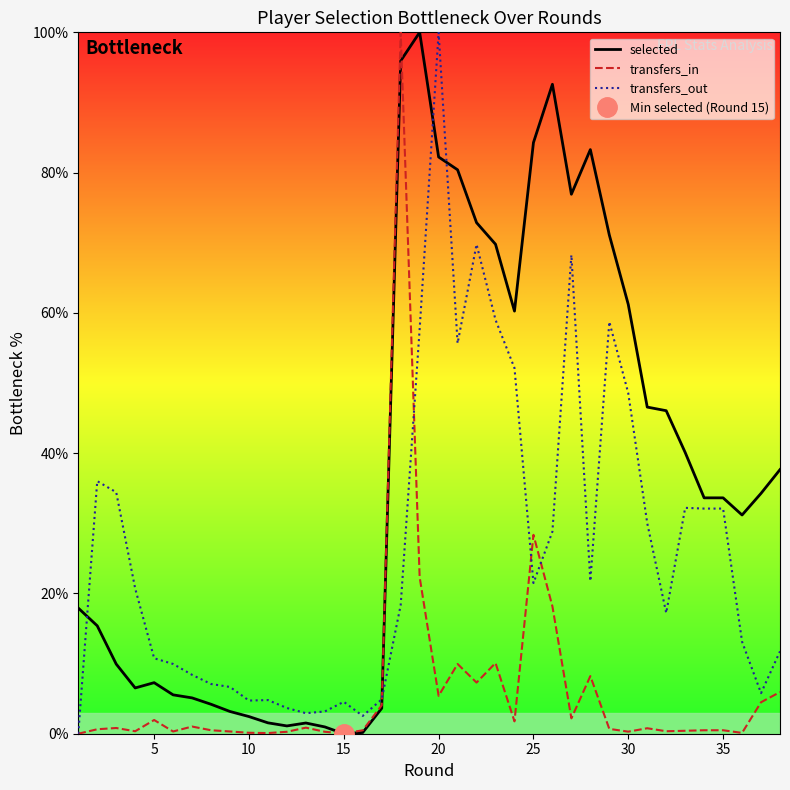

What is the average value of the transfers_in series?

6.3